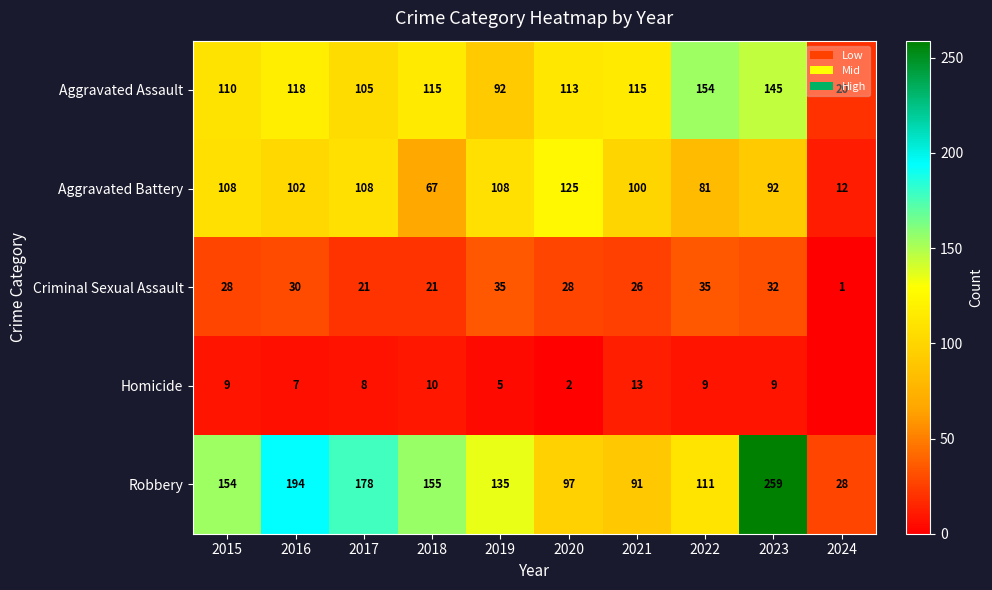

What is the sum of the Aggravated Assault values at 2016 and 2017?

223